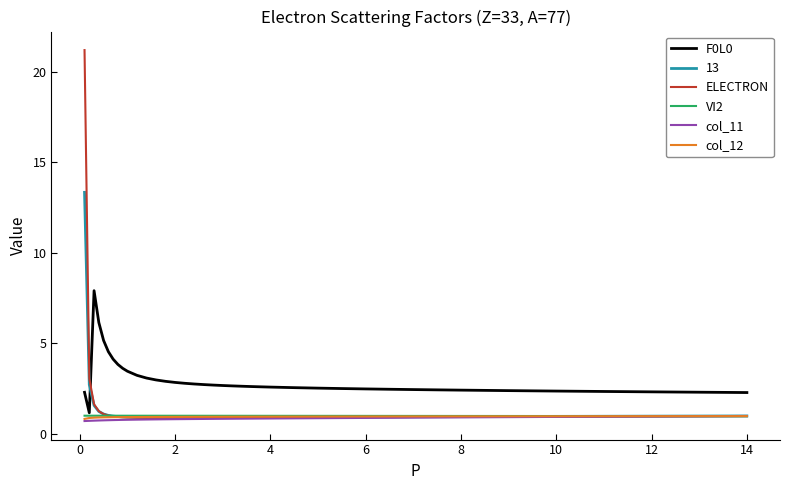

Is this an area chart (filled region under the line)?

No